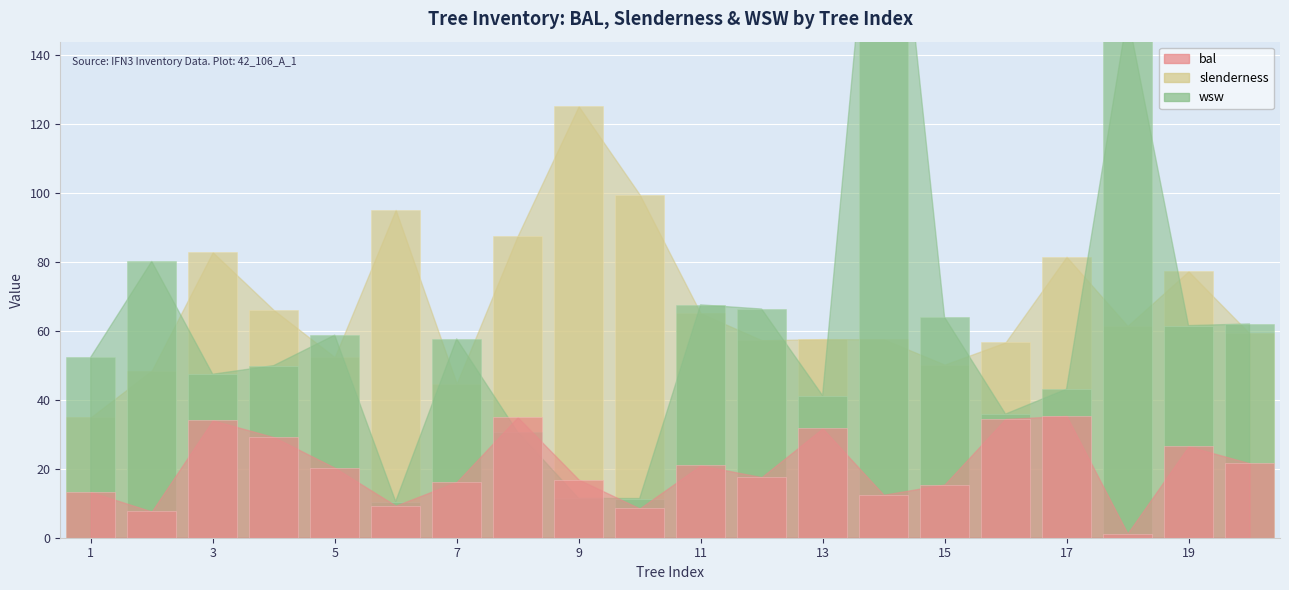

Reading left to right, what are all the values shown in this chart?

bal: 13.2	7.6	34.0	29.1	20.3	9.3	16.1	34.9	16.8	8.5	20.9	17.6	31.7	12.4	15.4	34.4	35.3	1.2	26.4	21.6
slenderness: 34.9	48.4	82.7	66.0	52.3	95.0	44.6	87.5	125.0	99.5	65.0	57.2	57.5	57.5	50.1	56.6	81.4	61.4	77.2	59.2
wsw: 52.3	80.1	47.4	49.9	58.7	10.5	57.6	30.6	11.4	11.3	67.5	66.3	41.2	232.0	63.9	35.8	43.0	151.6	61.5	62.0